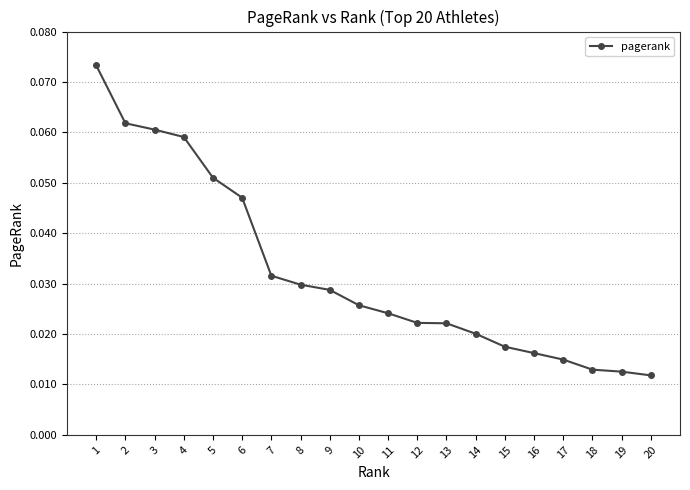

What is the sum of all values?

0.6